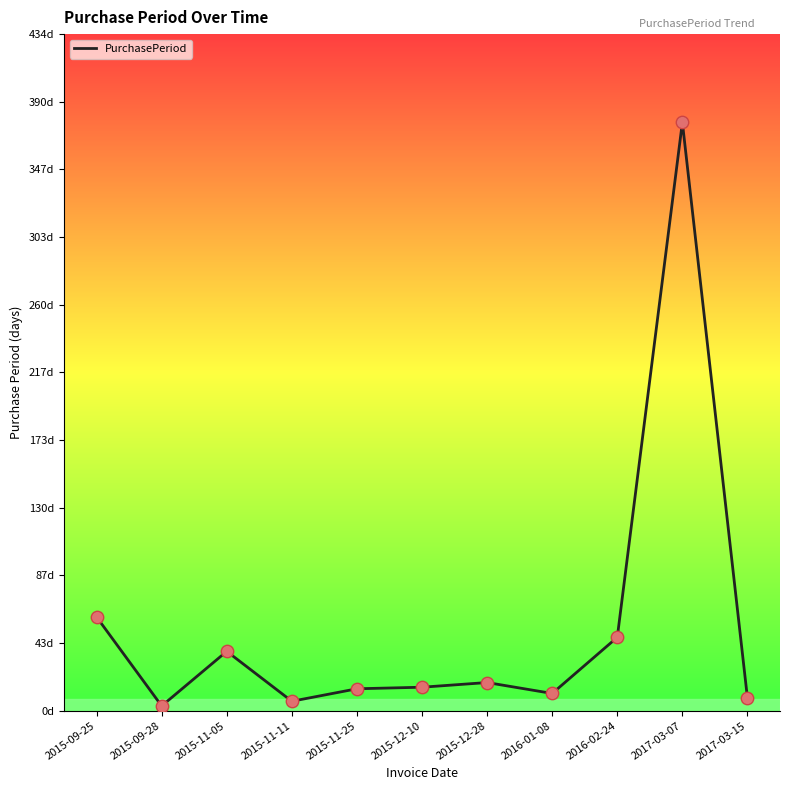

What is the ratio of the value at 2016-01-08 to the value at 2015-09-25?

0.2